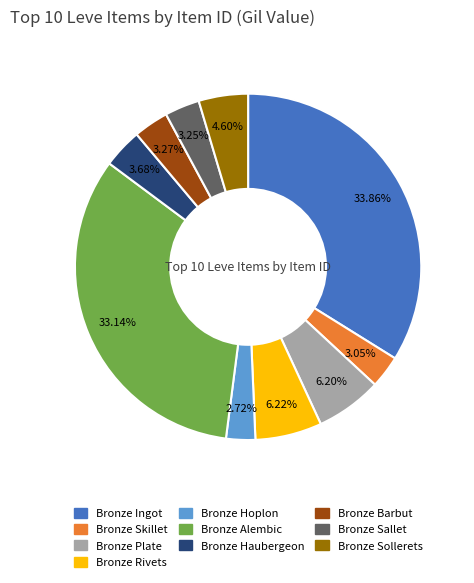

Does any single category account for the majority?

No